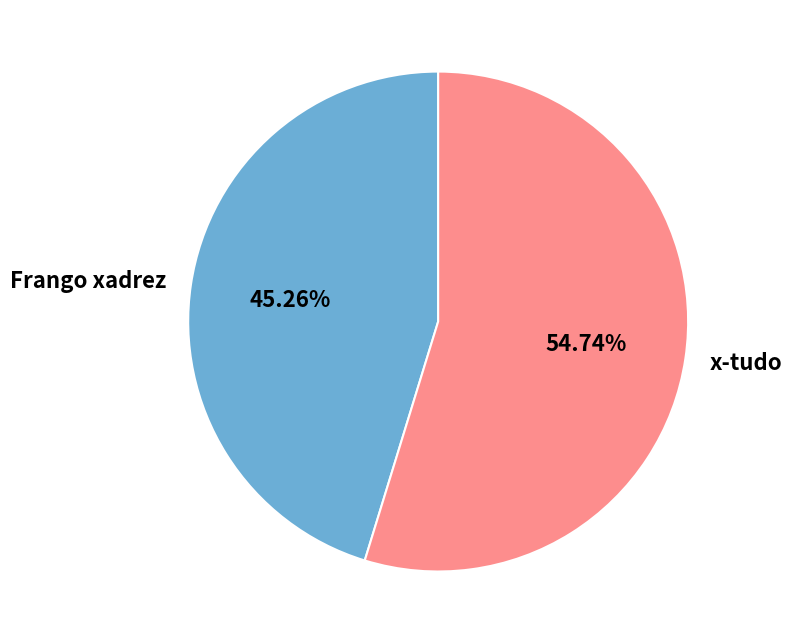

Is it true that x-tudo is 45% of the pie?

False